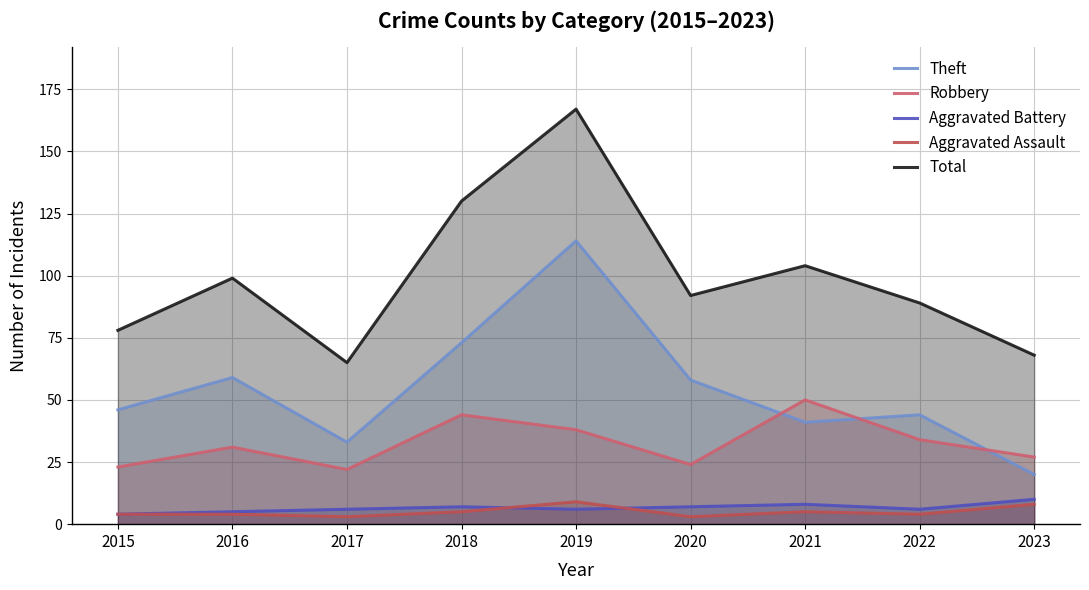

True or false: Robbery and Aggravated Battery intersect in this chart.

False